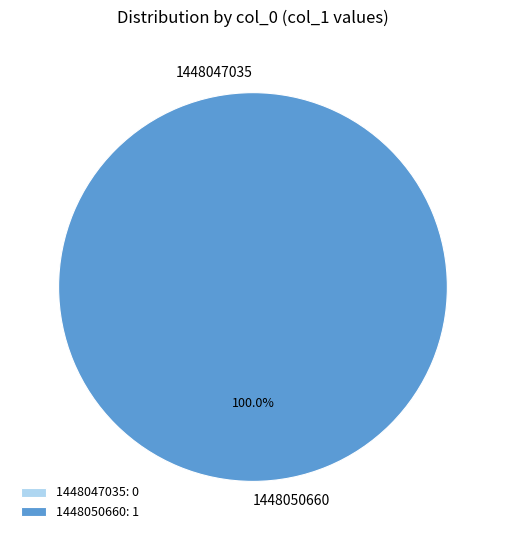

What is the change in value from 1448047035 to 1448050660?

+1